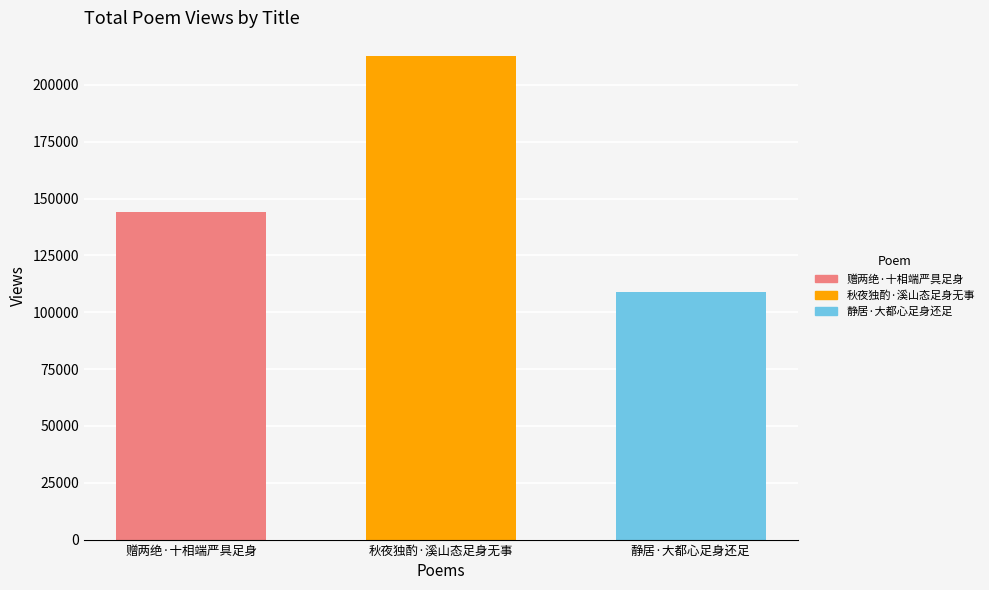

Reading left to right, extract all data points from this chart.

赠两绝·十相端严具足身=143943	秋夜独酌·溪山态足身无事=212526	静居·大都心足身还足=108872